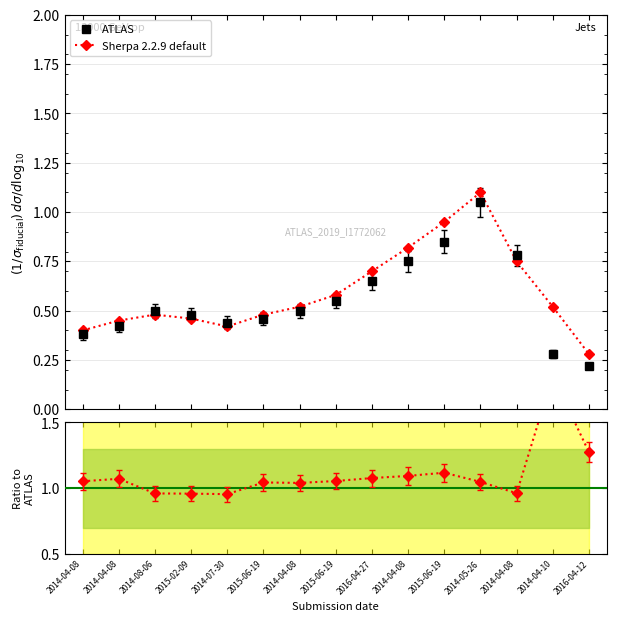

How many lines are shown in the chart?

2